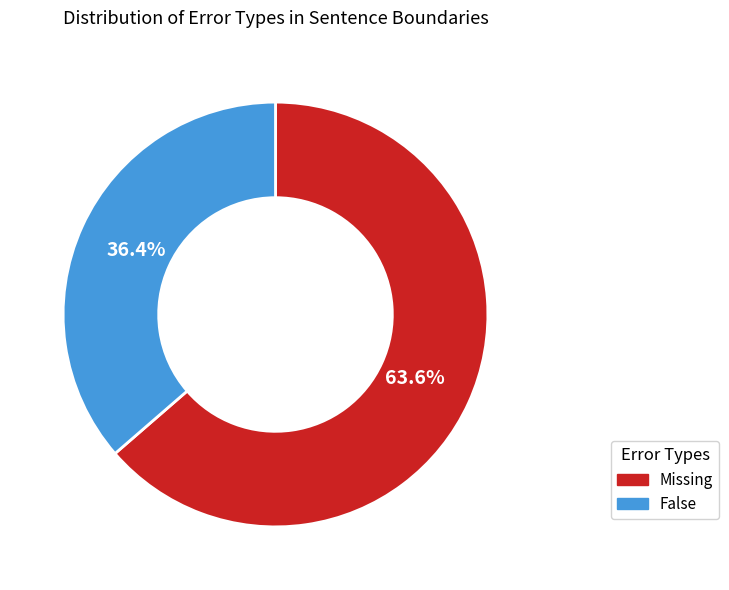

Does Missing represent more than half of the total?

Yes